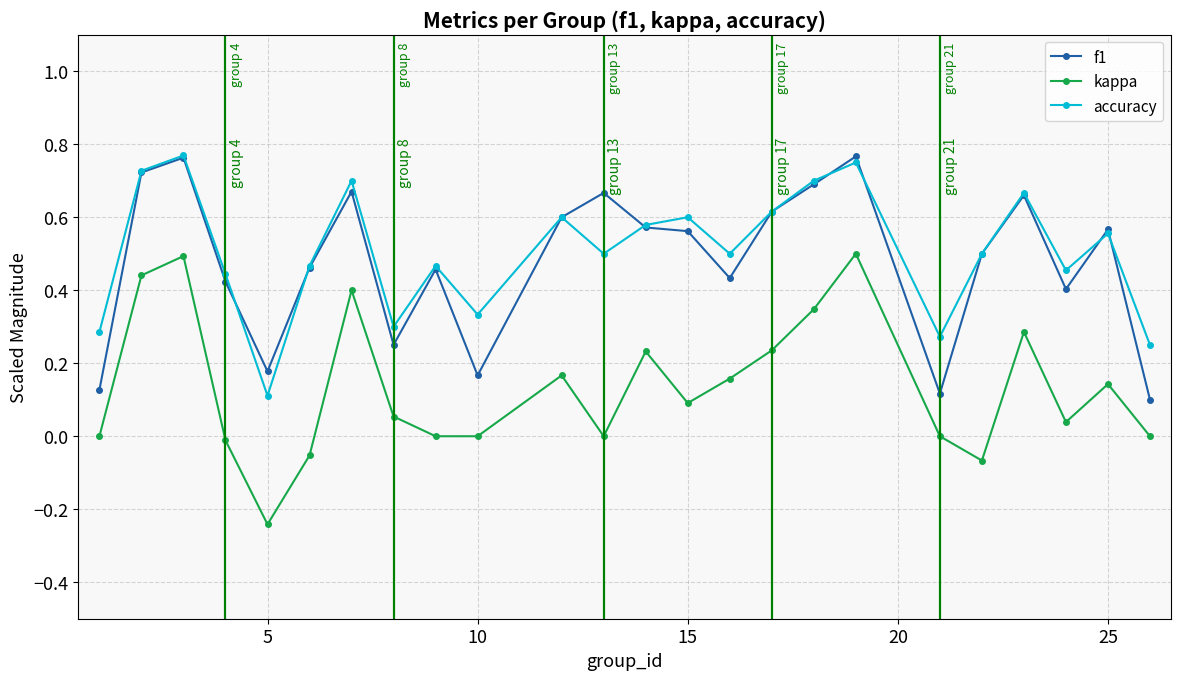

In kappa, how many points are higher than both neighbors (excluding endpoints)?

7